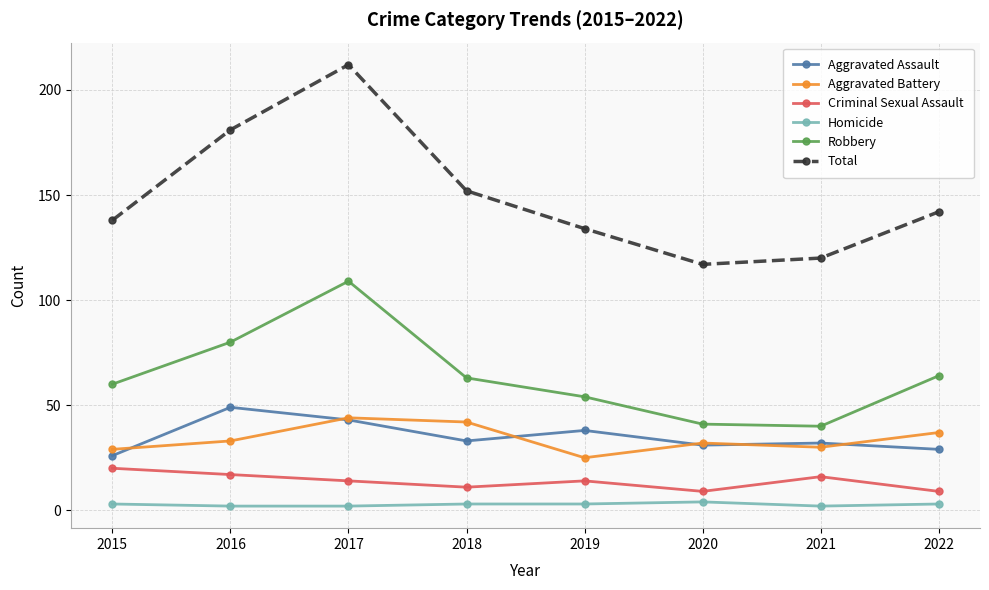

Which category has the highest value across all series?

2017